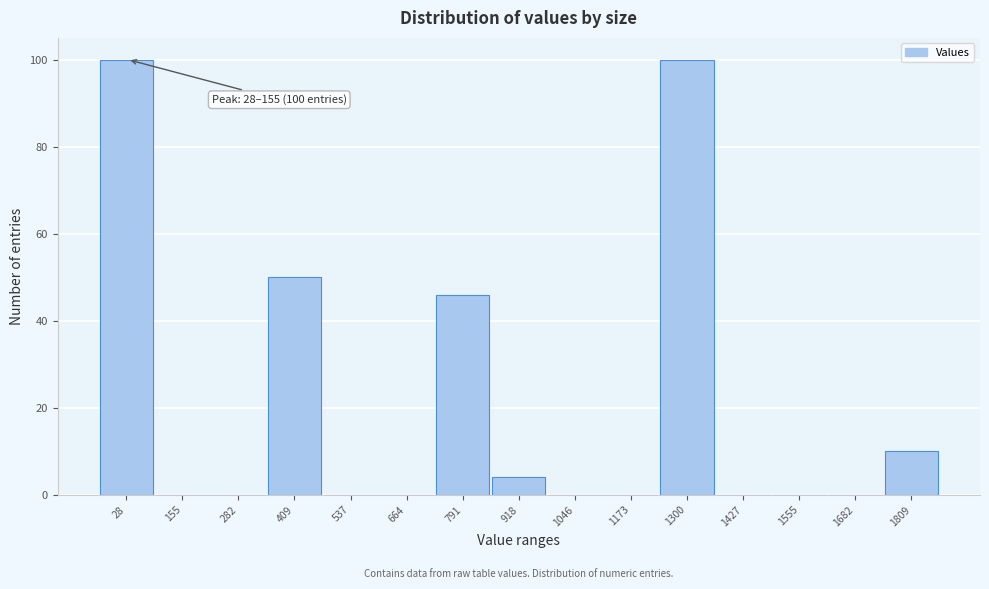

Reading left to right, what are all the values shown in this chart?

28=100	155=0	282=0	409=50	537=0	664=0	791=46	918=4	1046=0	1173=0	1300=100	1427=0	1555=0	1682=0	1809=10